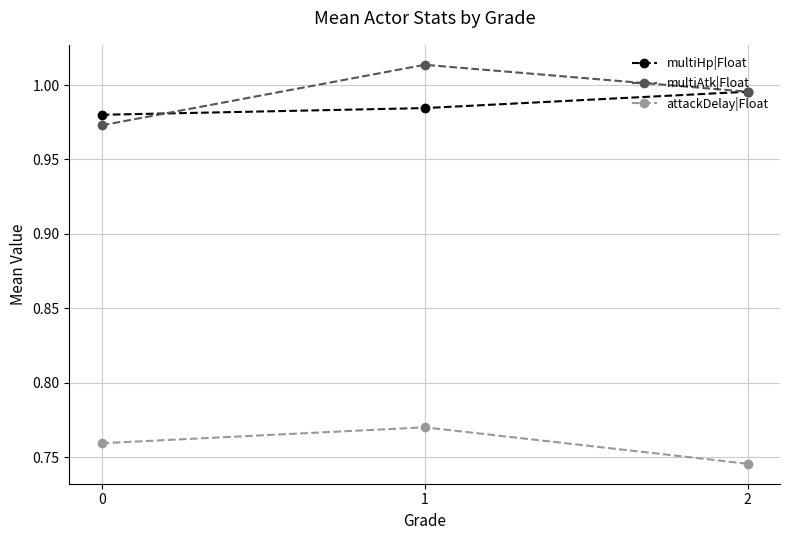

Is the value of multiHp|Float at 1 greater than the value of attackDelay|Float at 1?

Yes